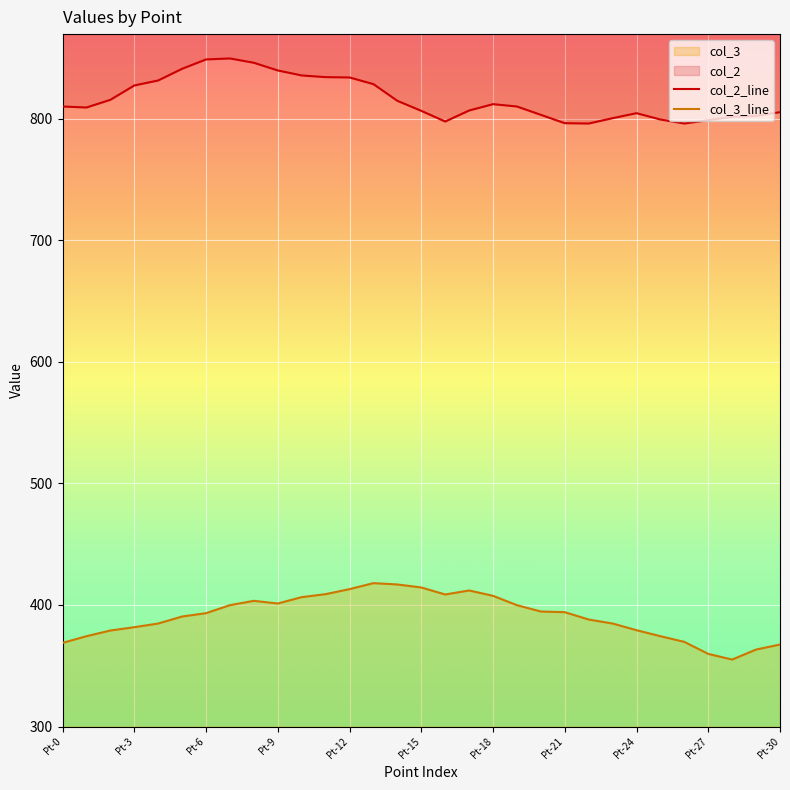

What is the total value across all series at Pt-12?

1246.9